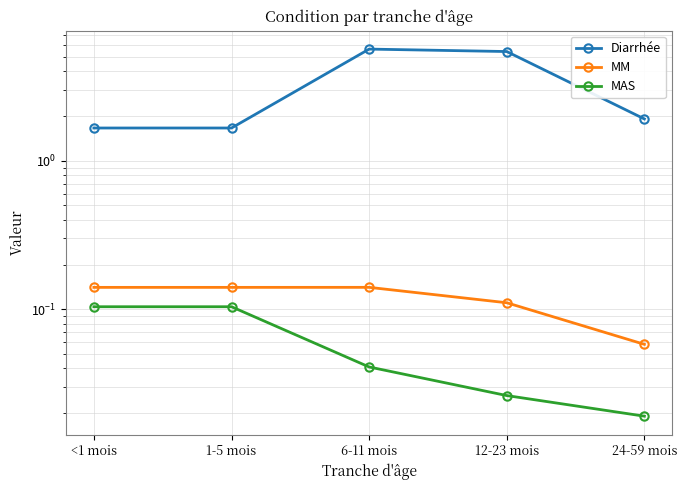

True or false: MAS and MM intersect in this chart.

False